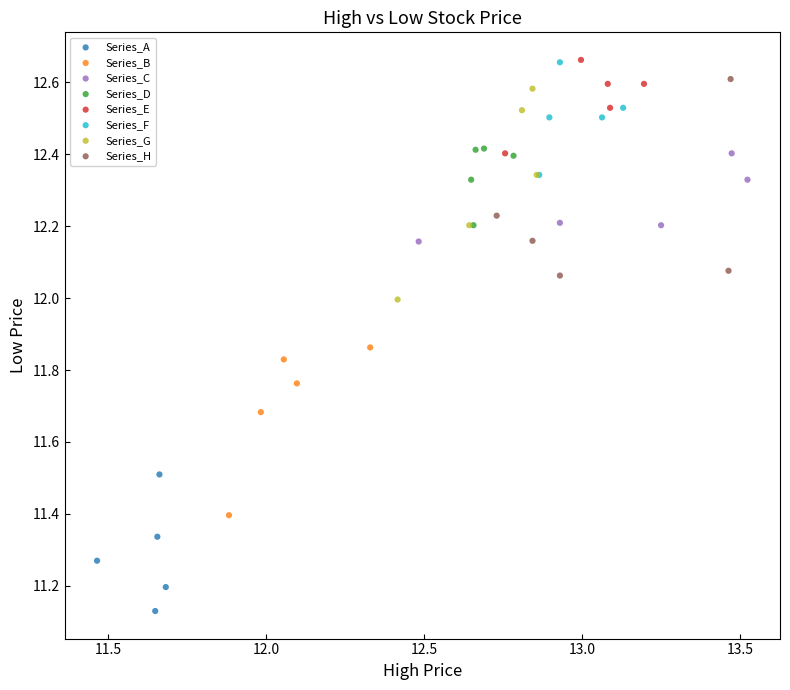

Which series reaches the minimum Y coordinate?

Series_A